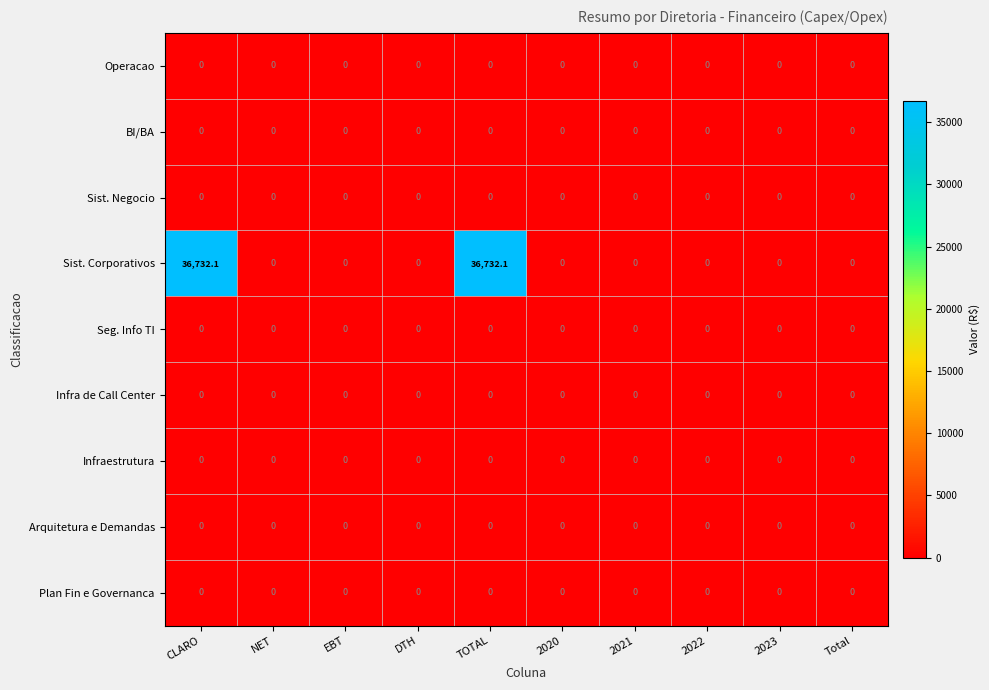

What is the greatest value displayed?

36732.1